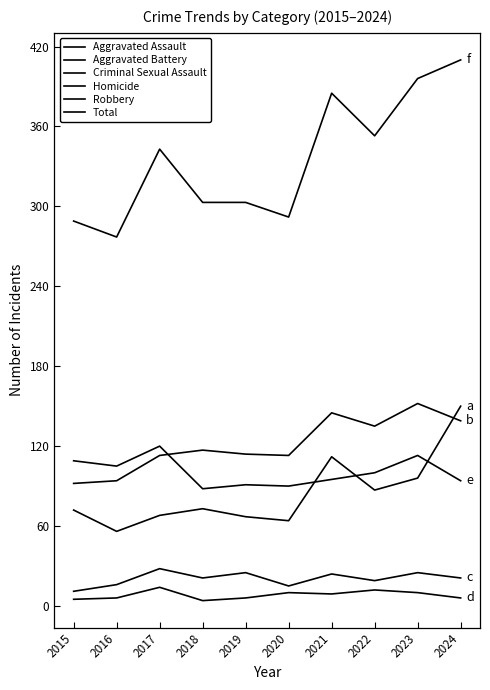

Is it true that Total equals 303 at 2019?

True